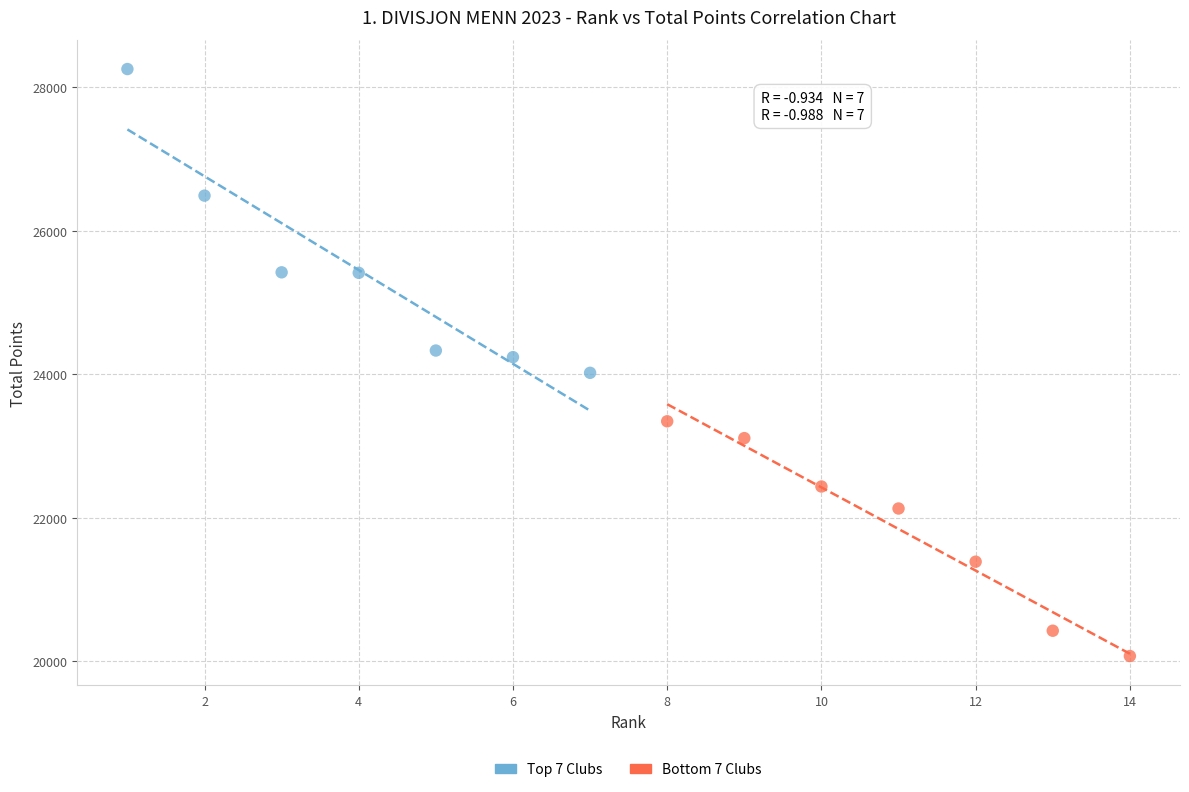

Which series contains the highest Y value?

Top 7 Clubs